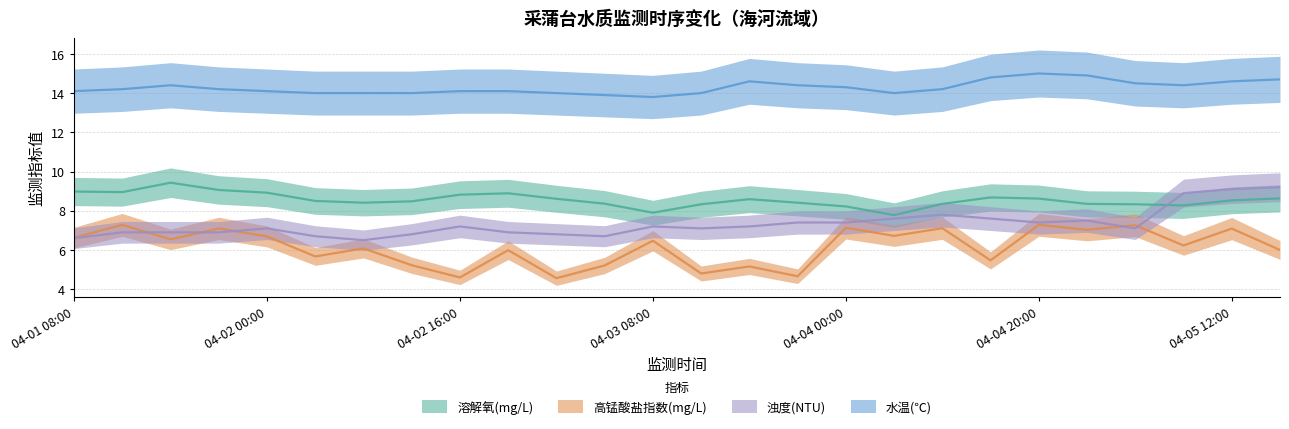

What are all the series names shown in the legend?

溶解氧(mg/L), 高锰酸盐指数(mg/L), 浊度(NTU), 水温(℃)